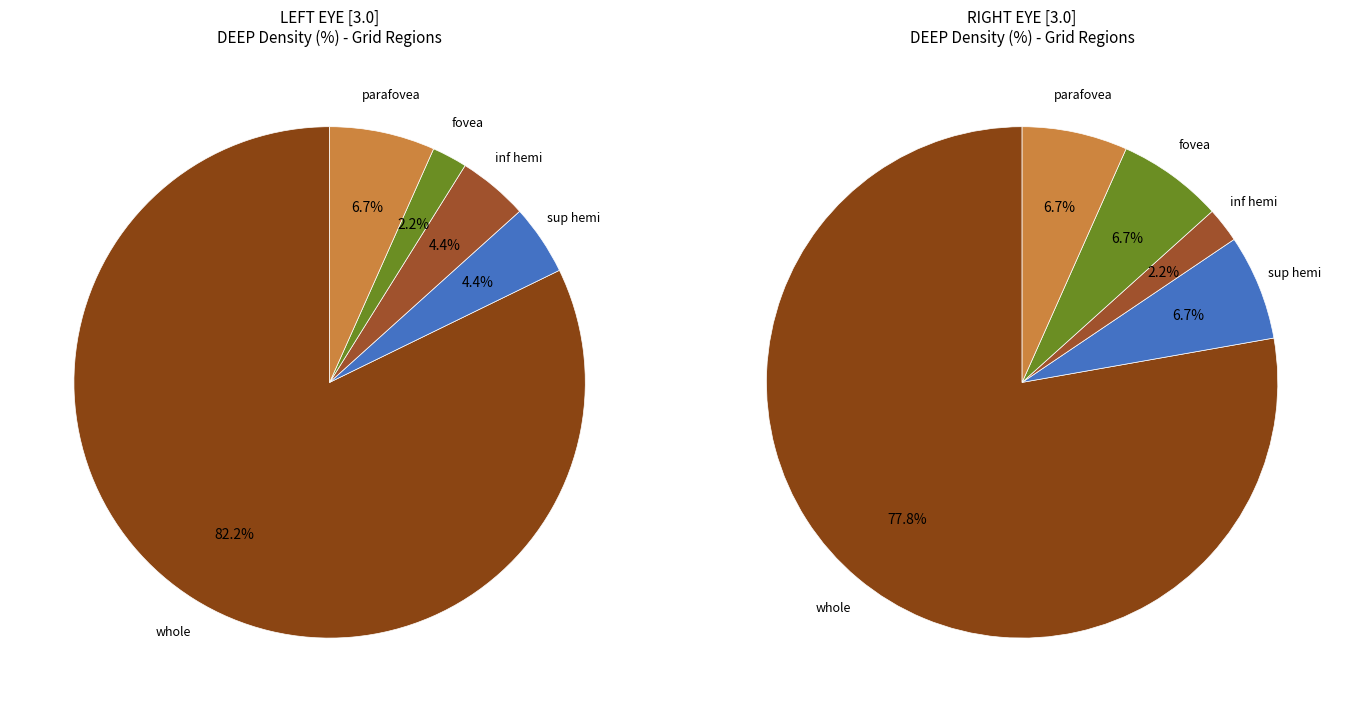

Is it true that sup hemi is 4% of the pie?

True